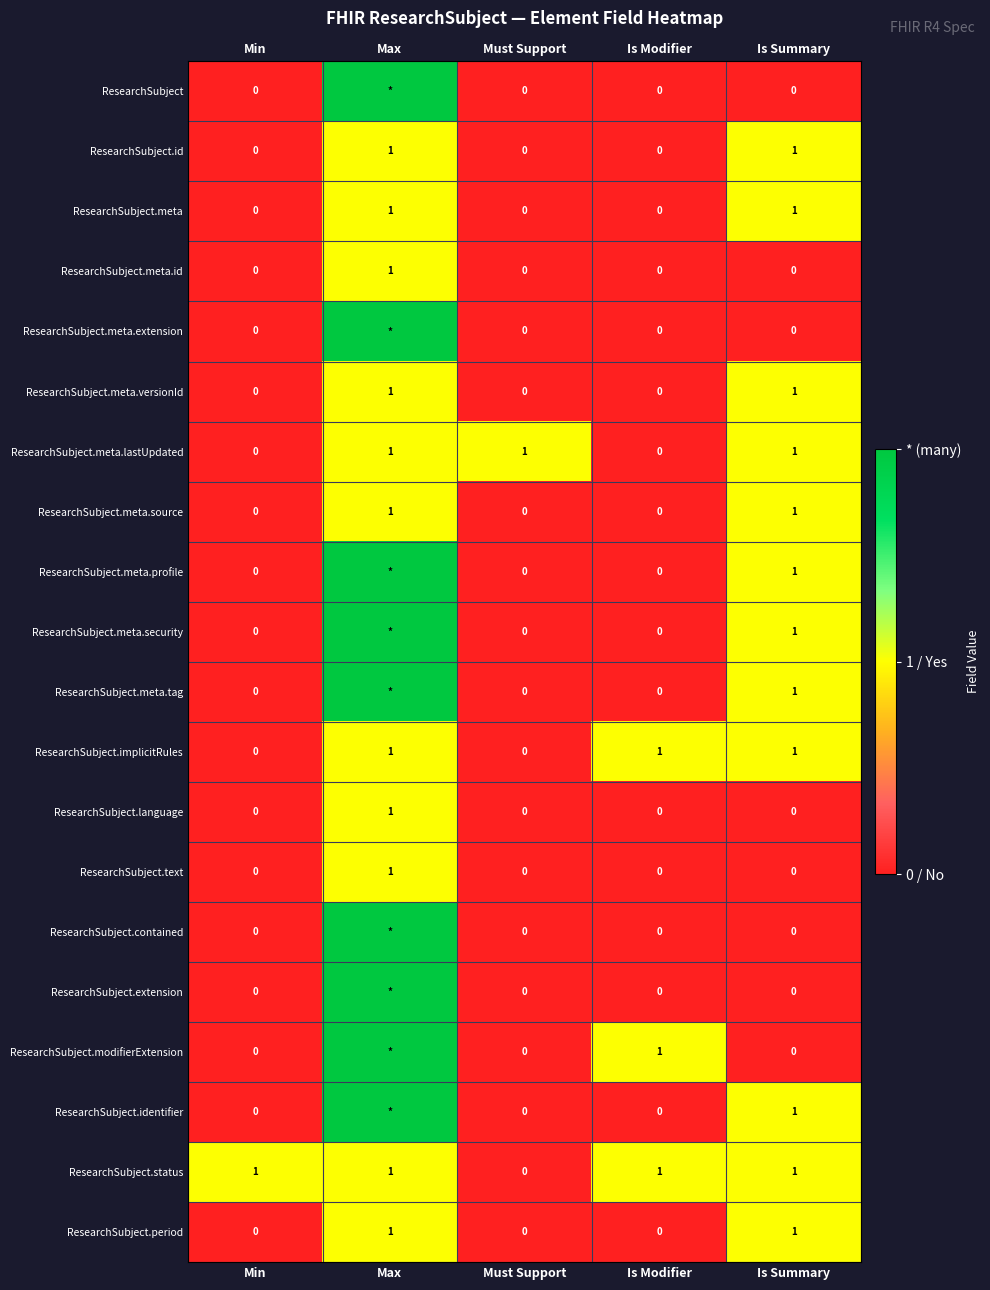

Is it true that ResearchSubject.meta equals -1 at Must Support?

False